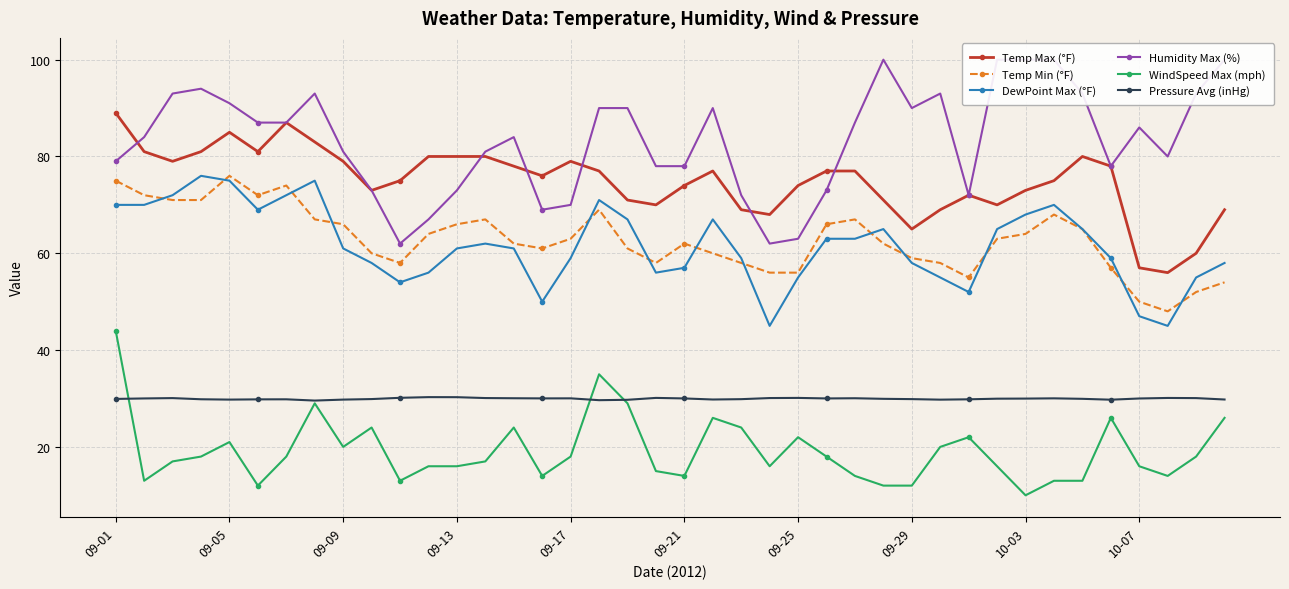

Reading left to right, transcribe all the data shown in this chart.

Temp Max (°F): 89.0	81.0	79.0	81.0	85.0	81.0	87.0	83.0	79.0	73.0	75.0	80.0	80.0	80.0	78.0	76.0	79.0	77.0	71.0	70.0	74.0	77.0	69.0	68.0	74.0	77.0	77.0	71.0	65.0	69.0	72.0	70.0	73.0	75.0	80.0	78.0	57.0	56.0	60.0	69.0
Temp Min (°F): 75.0	72.0	71.0	71.0	76.0	72.0	74.0	67.0	66.0	60.0	58.0	64.0	66.0	67.0	62.0	61.0	63.0	69.0	61.0	58.0	62.0	60.0	58.0	56.0	56.0	66.0	67.0	62.0	59.0	58.0	55.0	63.0	64.0	68.0	65.0	57.0	50.0	48.0	52.0	54.0
DewPoint Max (°F): 70.0	70.0	72.0	76.0	75.0	69.0	72.0	75.0	61.0	58.0	54.0	56.0	61.0	62.0	61.0	50.0	59.0	71.0	67.0	56.0	57.0	67.0	59.0	45.0	55.0	63.0	63.0	65.0	58.0	55.0	52.0	65.0	68.0	70.0	65.0	59.0	47.0	45.0	55.0	58.0
Humidity Max (%): 79.0	84.0	93.0	94.0	91.0	87.0	87.0	93.0	81.0	73.0	62.0	67.0	73.0	81.0	84.0	69.0	70.0	90.0	90.0	78.0	78.0	90.0	72.0	62.0	63.0	73.0	87.0	100.0	90.0	93.0	72.0	100.0	100.0	100.0	93.0	78.0	86.0	80.0	93.0	100.0
WindSpeed Max (mph): 44.0	13.0	17.0	18.0	21.0	12.0	18.0	29.0	20.0	24.0	13.0	16.0	16.0	17.0	24.0	14.0	18.0	35.0	29.0	15.0	14.0	26.0	24.0	16.0	22.0	18.0	14.0	12.0	12.0	20.0	22.0	16.0	10.0	13.0	13.0	26.0	16.0	14.0	18.0	26.0
Pressure Avg (inHg): 29.9	30.0	30.1	29.8	29.8	29.8	29.8	29.6	29.8	29.9	30.1	30.3	30.3	30.1	30.1	30.0	30.0	29.6	29.7	30.1	30.0	29.8	29.9	30.1	30.1	30.0	30.1	29.9	29.9	29.8	29.8	30.0	30.0	30.0	29.9	29.8	30.0	30.1	30.1	29.8